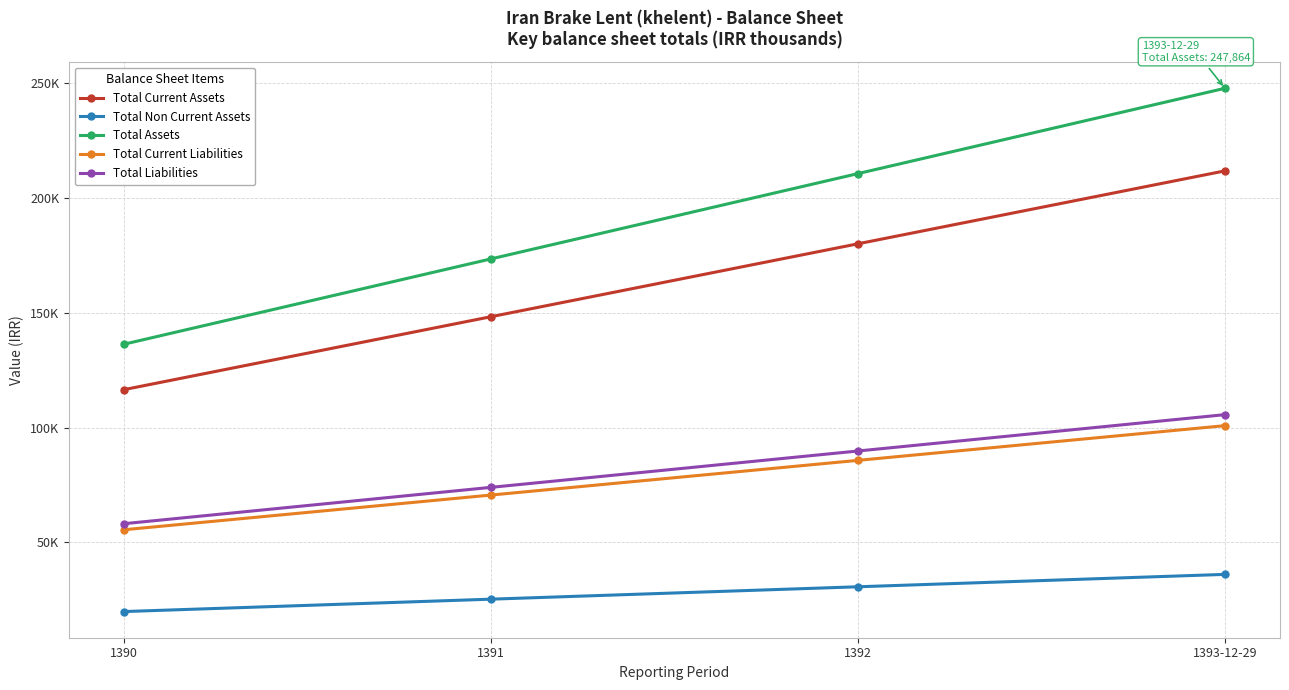

What is the value of the Total Current Assets point at the 3rd from the left?

180086